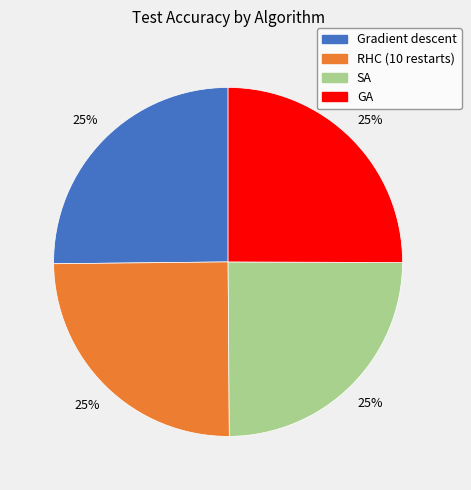

Is Gradient descent the majority of the pie?

No